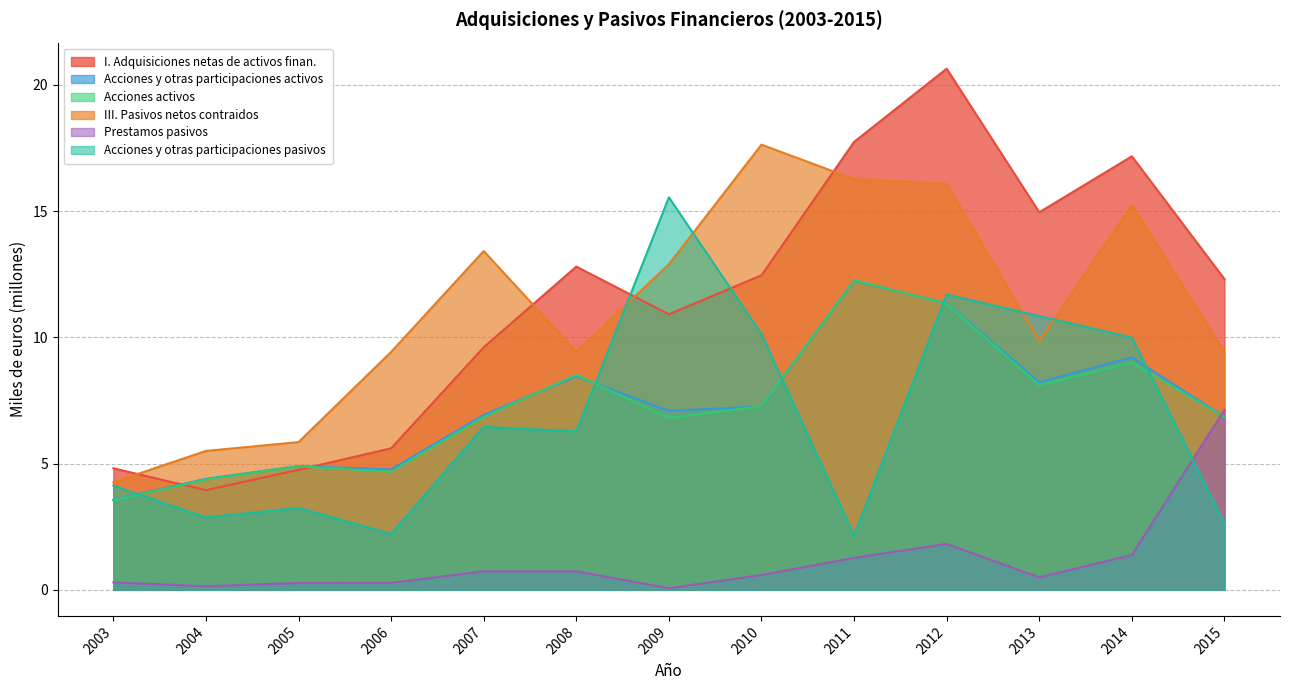

Where does the I. Adquisiciones netas de activos finan. series first go above 12?

2008